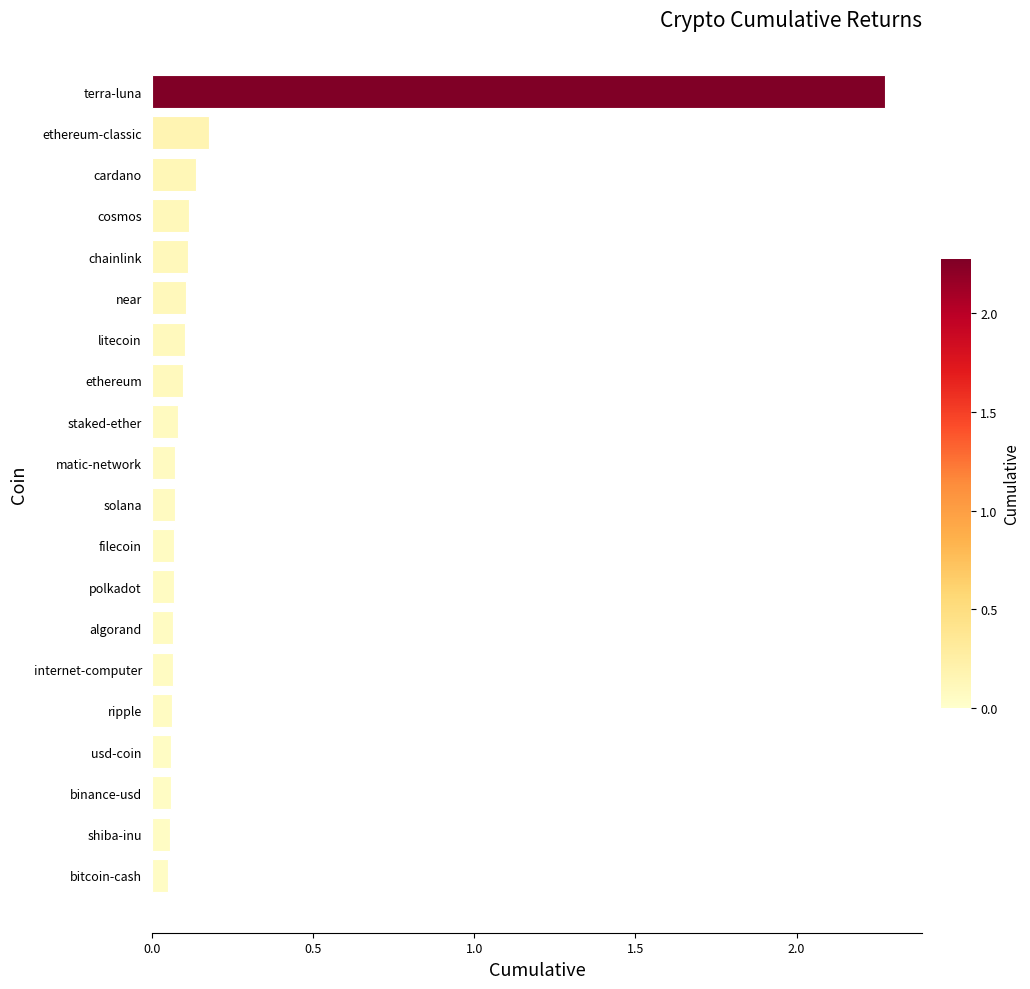

What is the sum of the values at ethereum-classic and litecoin?

0.3